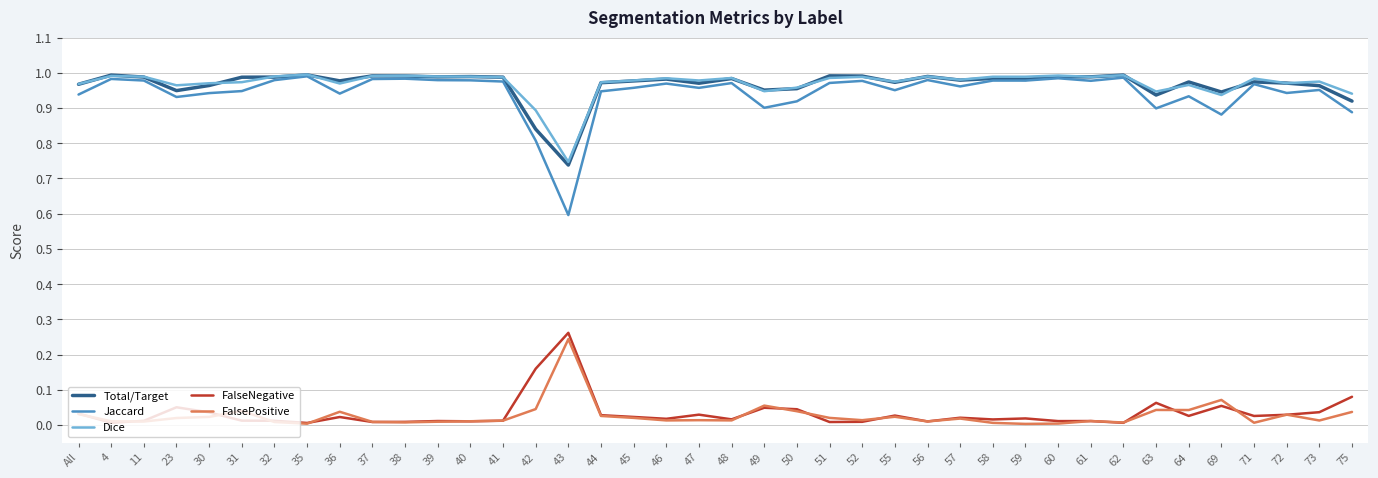

Which series has the widest spread of values?

Jaccard